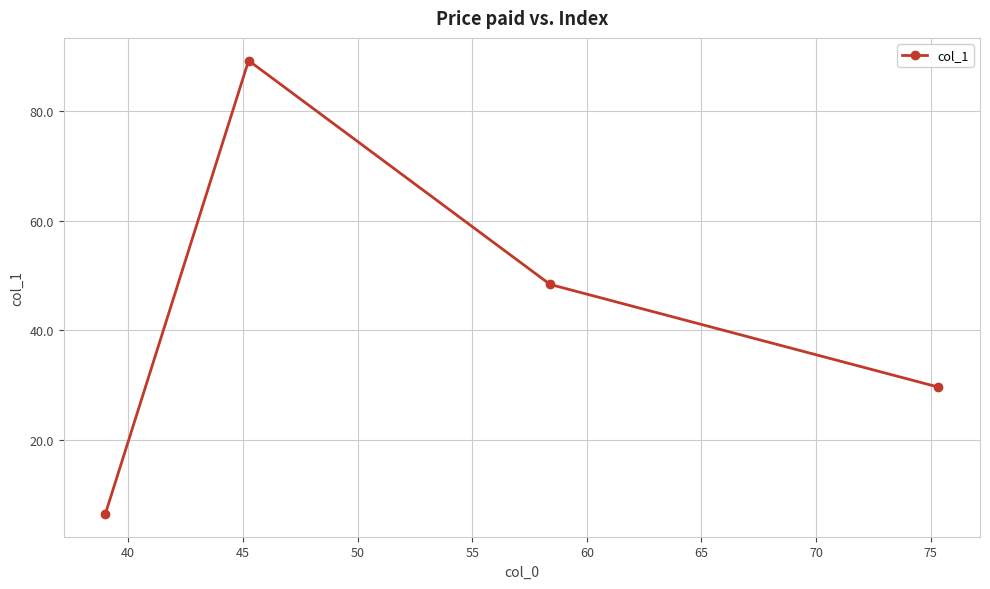

How many distinct data groups are displayed?

1